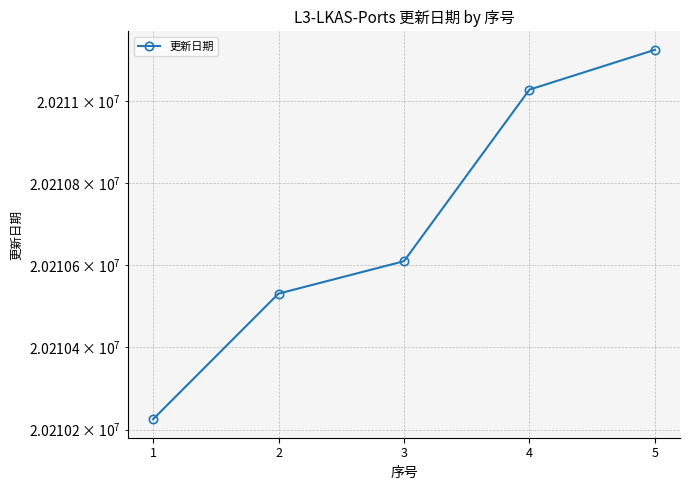

What is the maximum value shown in the chart?

20211125